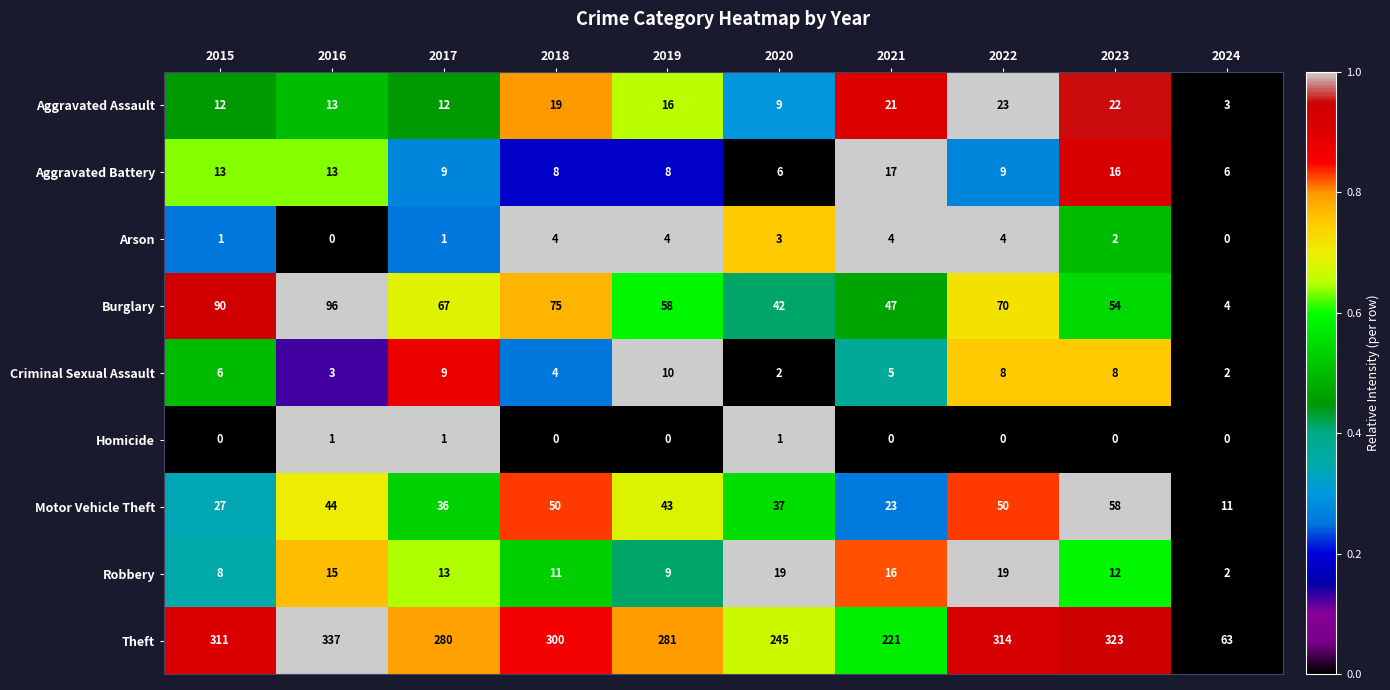

Is the value of Aggravated Battery at 2023 greater than the value of Homicide at 2023?

Yes